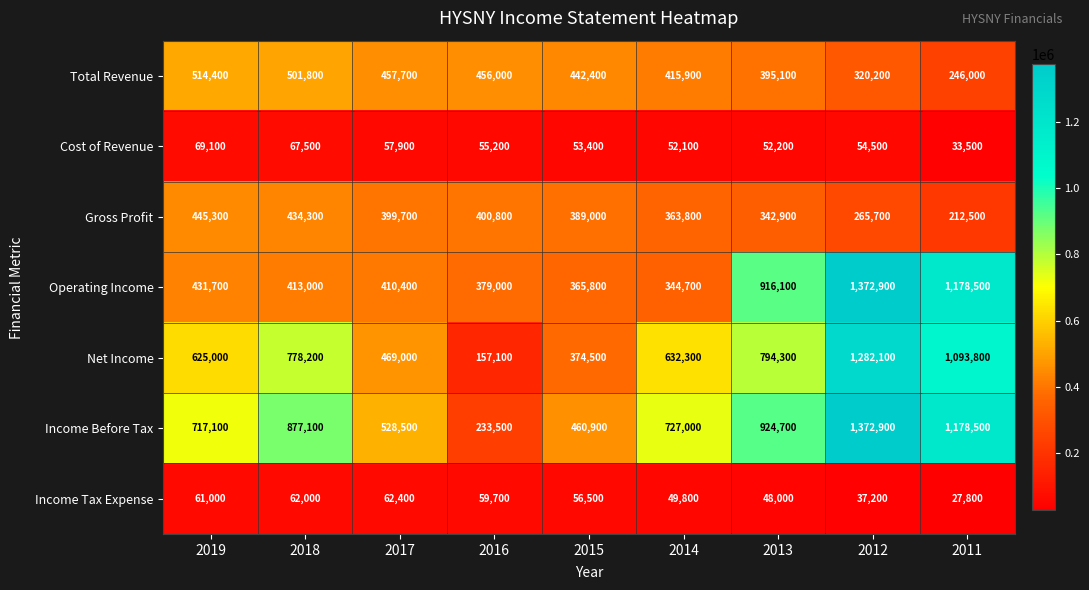

At 2014, list the series in order from largest to smallest.

Income Before Tax, Net Income, Total Revenue, Gross Profit, Operating Income, Cost of Revenue, Income Tax Expense